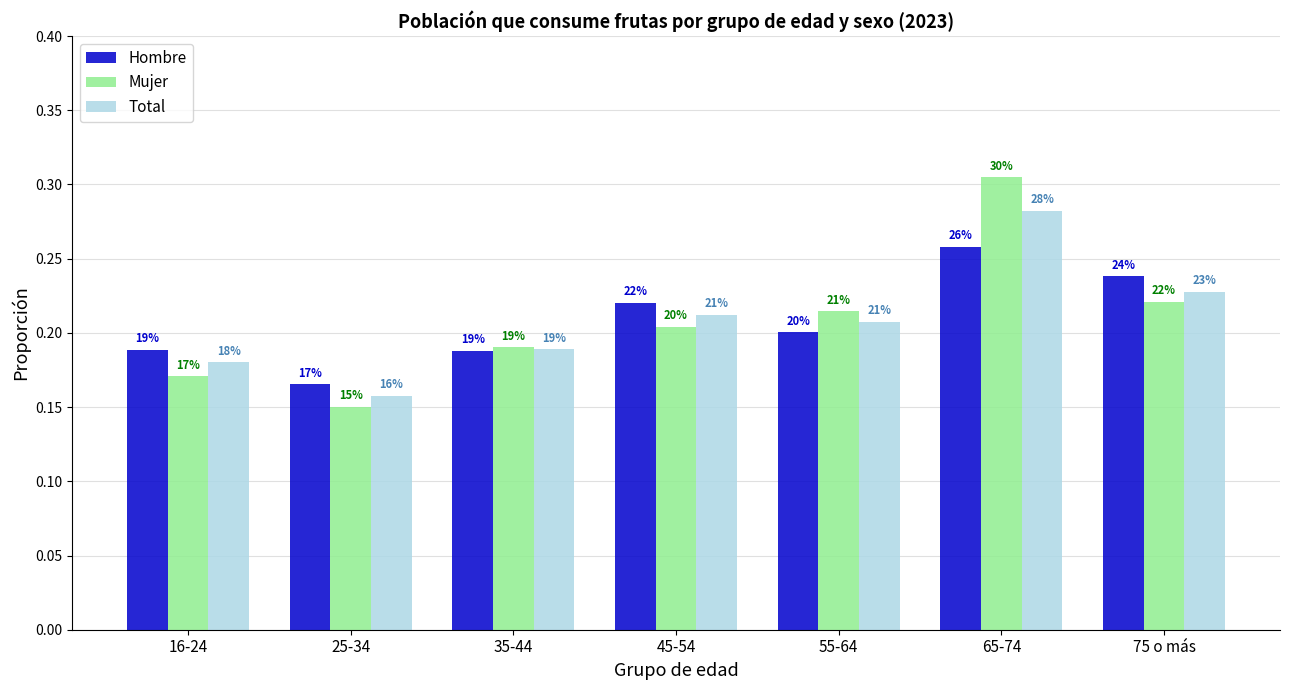

How many bars are there in total?

21